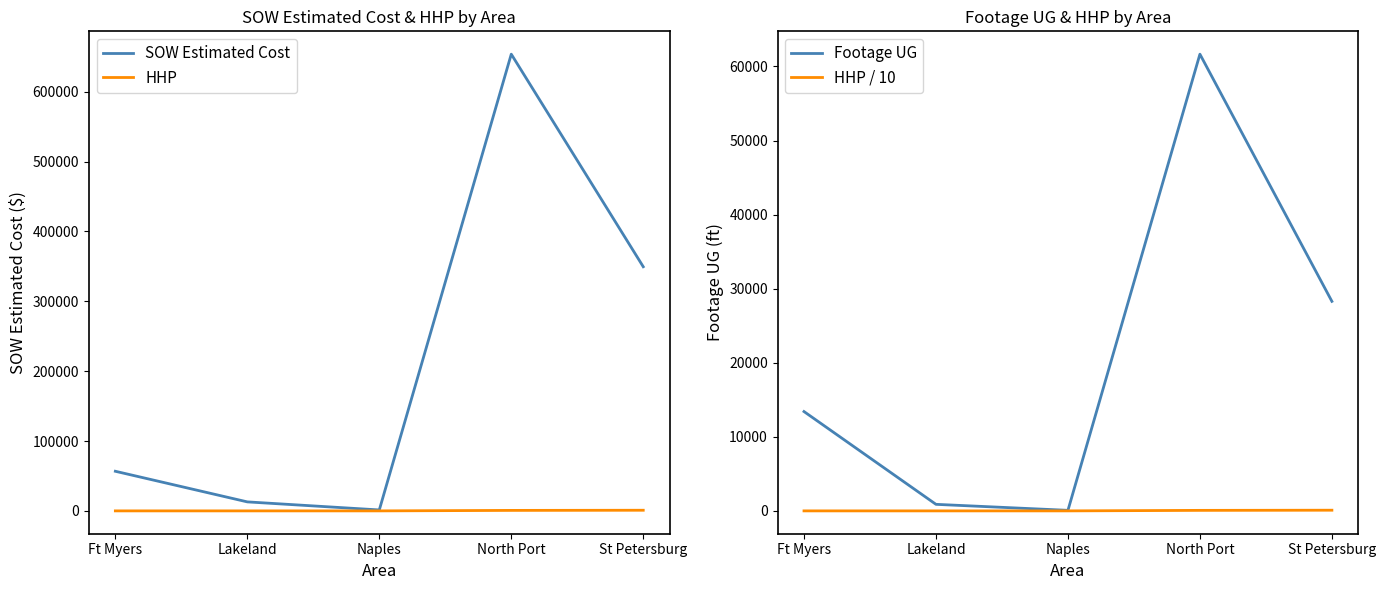

At which category is the sum across all series the highest?

North Port